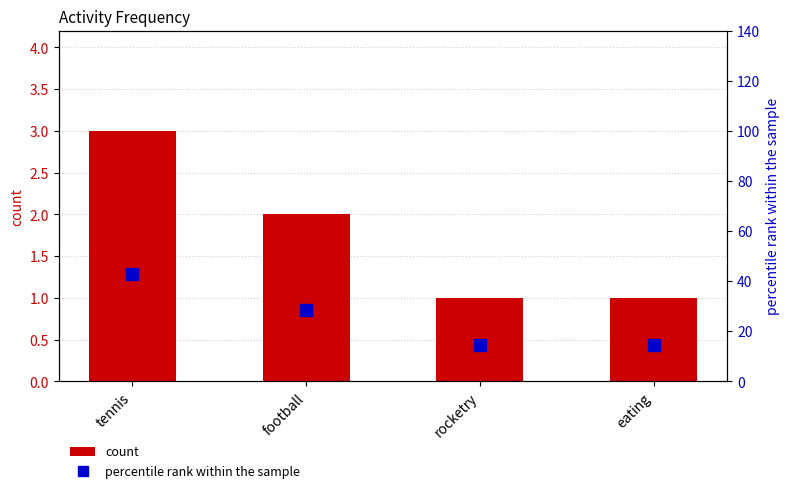

At which label does percentile rank within the sample reach its peak?

tennis